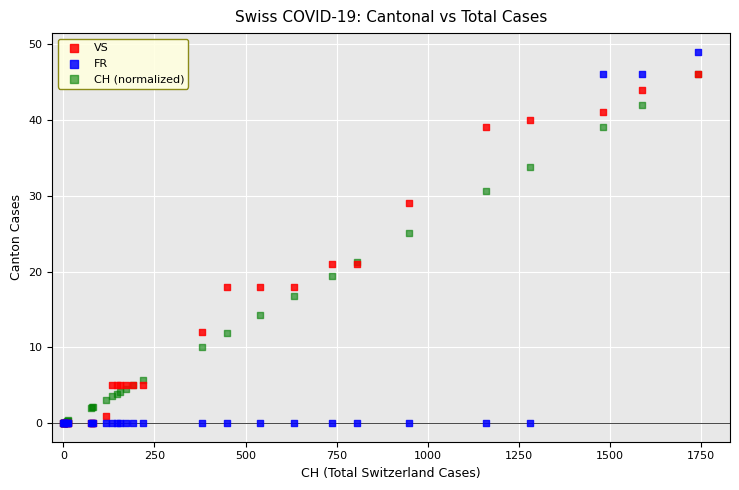

In the FR series, what Y value is closest to 24?

46.0